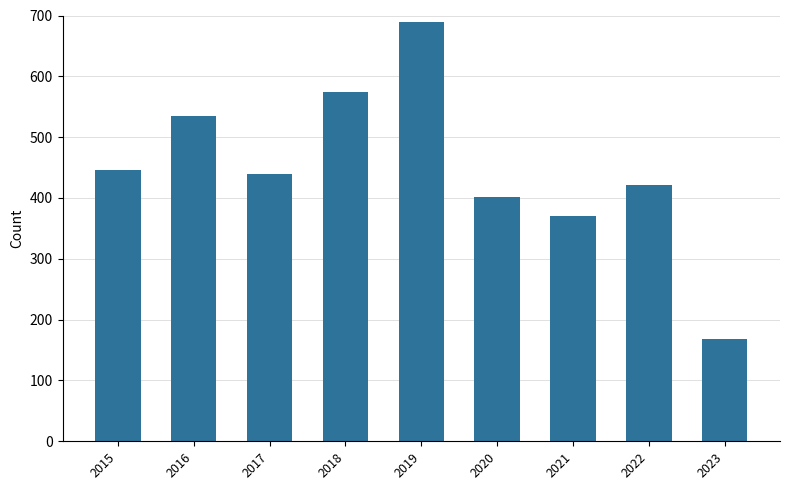

Is it true that the value at 2019 is 1234?

False